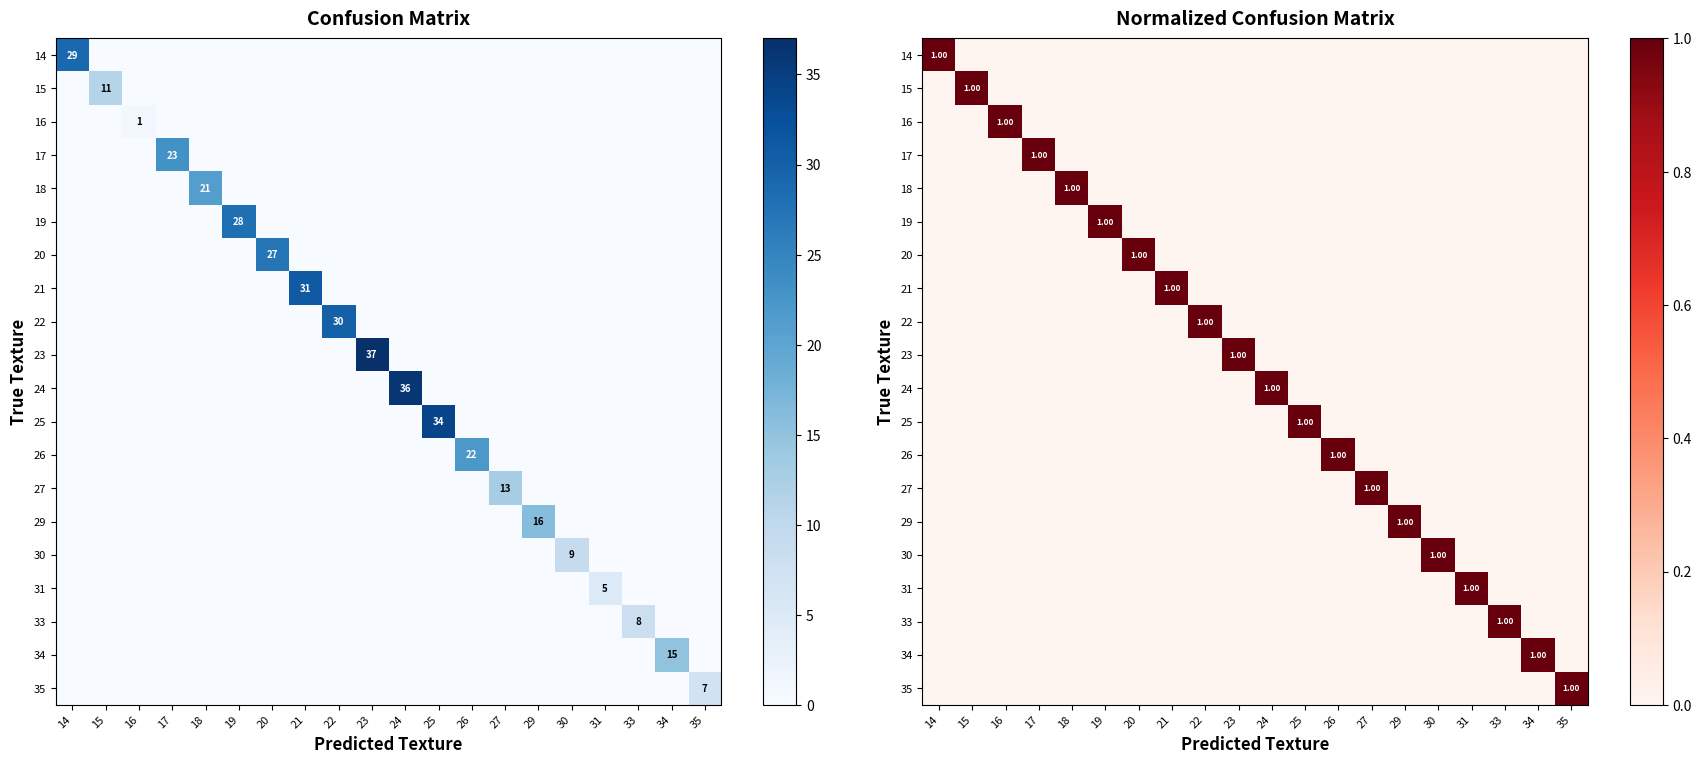

What is the spread (max minus min) of values at 18?

1